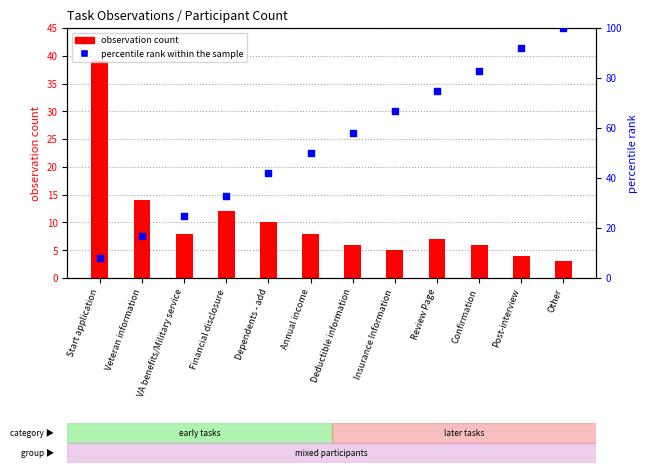

At which category is the sum across all series the highest?

Other